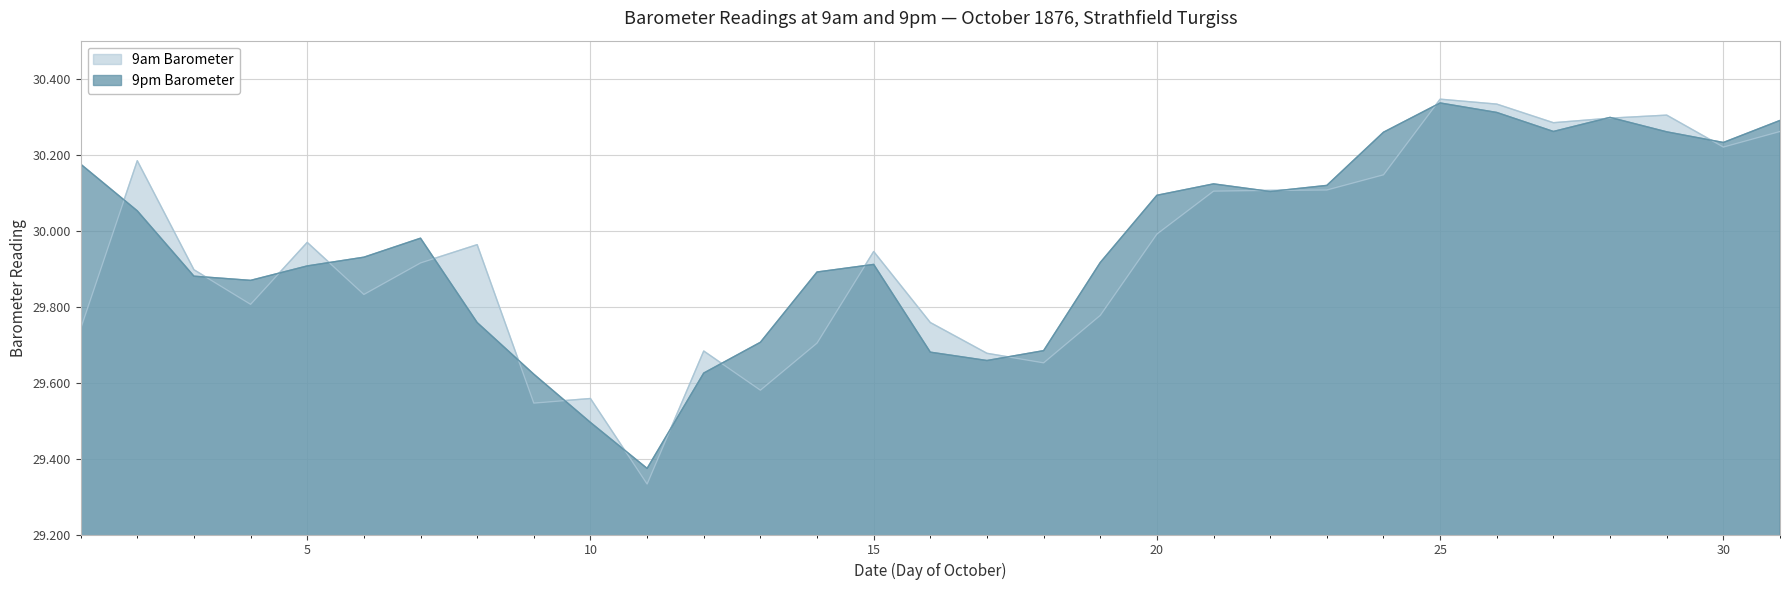

Is the value of 9am Barometer at 12 greater than the value of 9pm Barometer at 20?

No